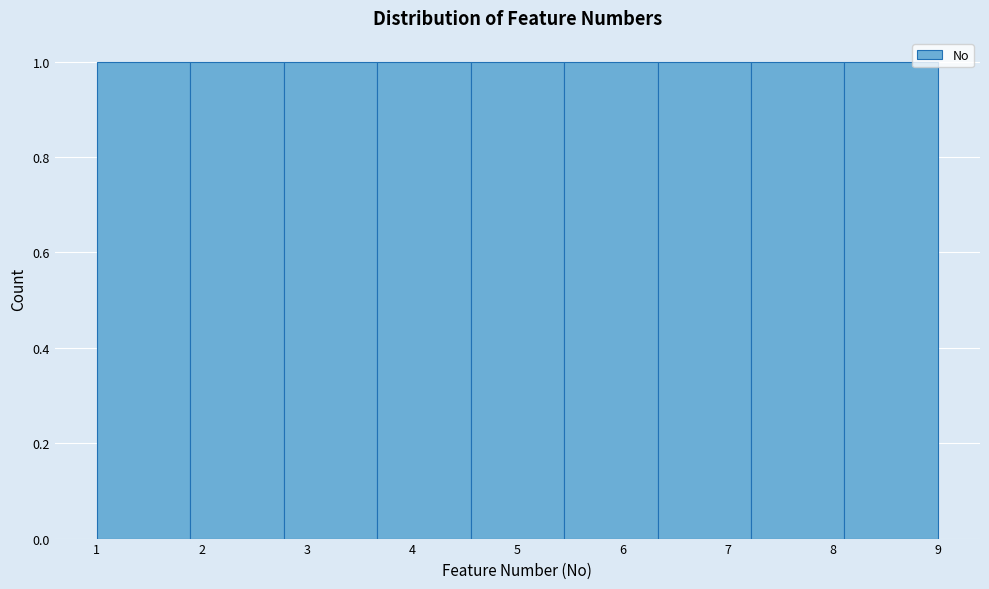

How tall is the bar that spans 1.0 to 1.9 on the x-axis? Neither the bar edges nor the heights are printed on the chart, so give them approximately, as read against the axes.

1